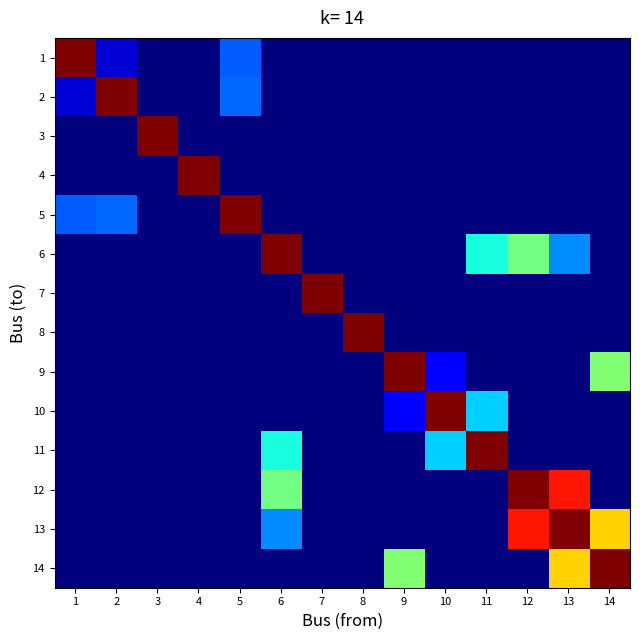

Which series changed the most between 6 and 13?

6